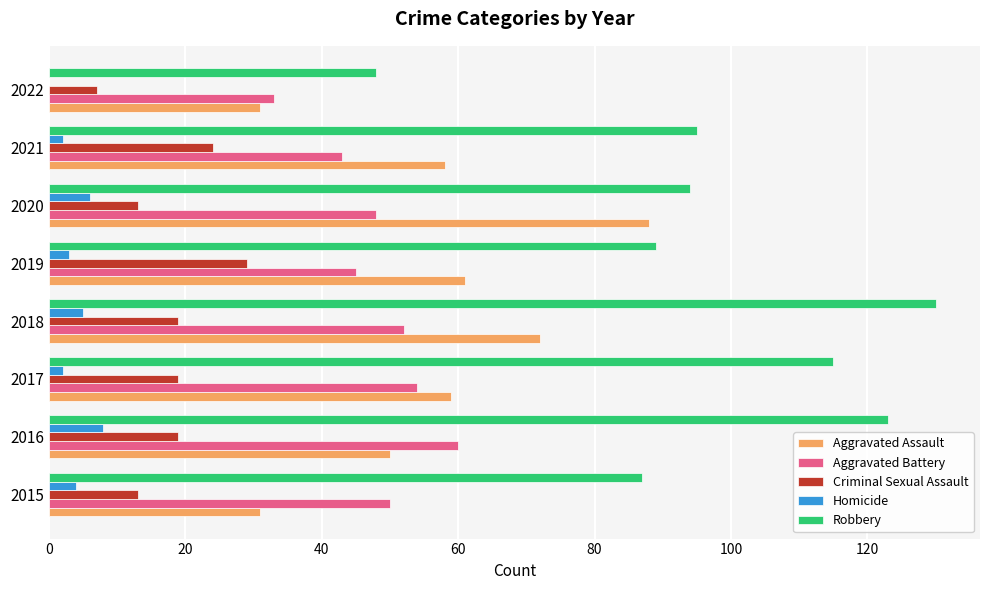

Which series changed the most between 2018 and 2022?

Robbery